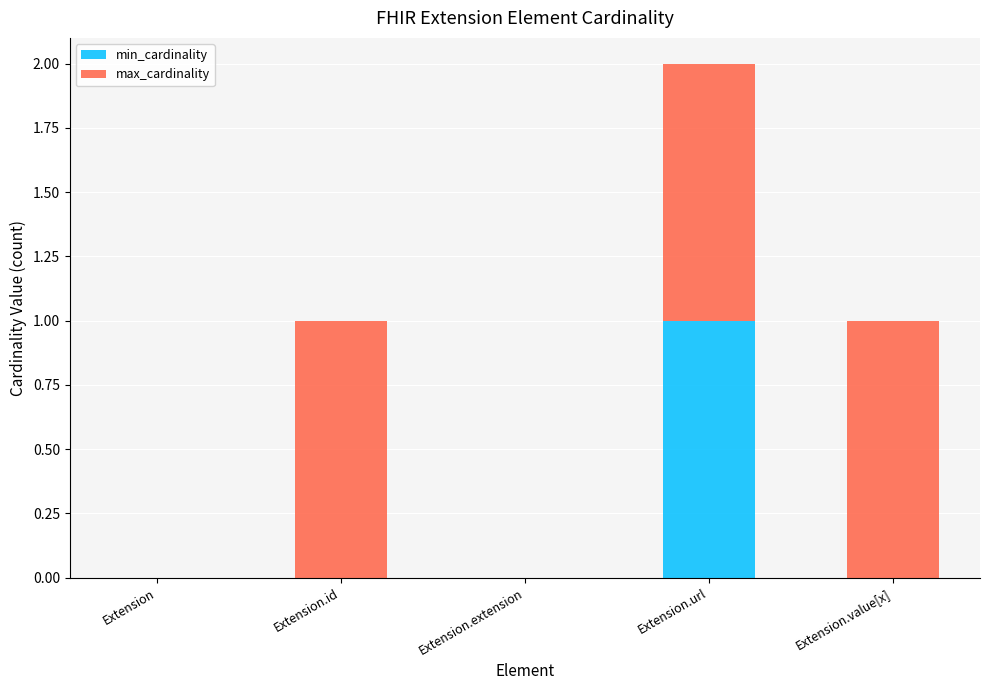

What is the sum of all min_cardinality values?

1